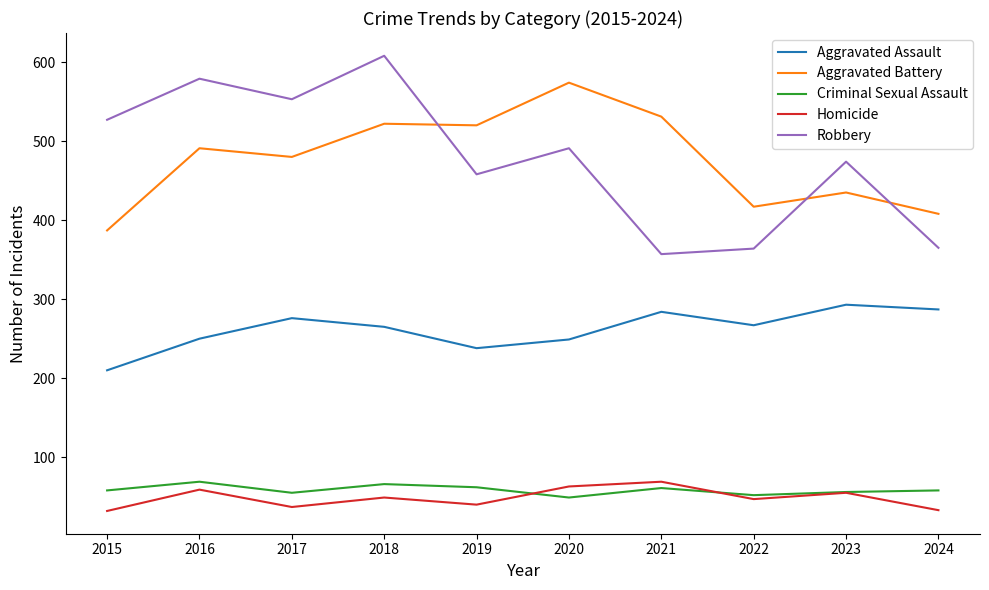

Is it true that Robbery equals 365 at 2024?

True